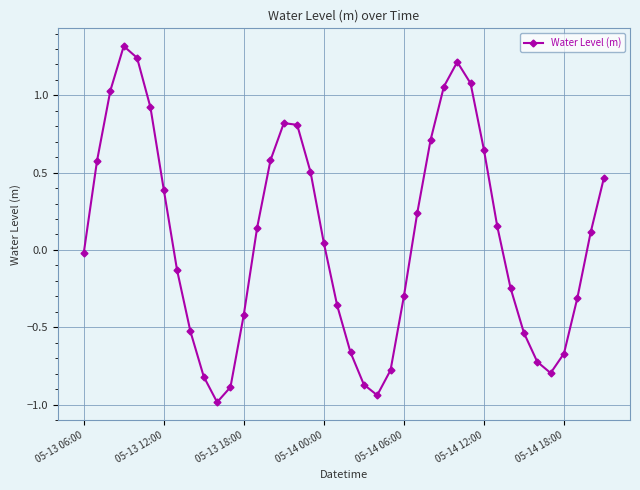

What is the maximum value shown in the chart?

1.3